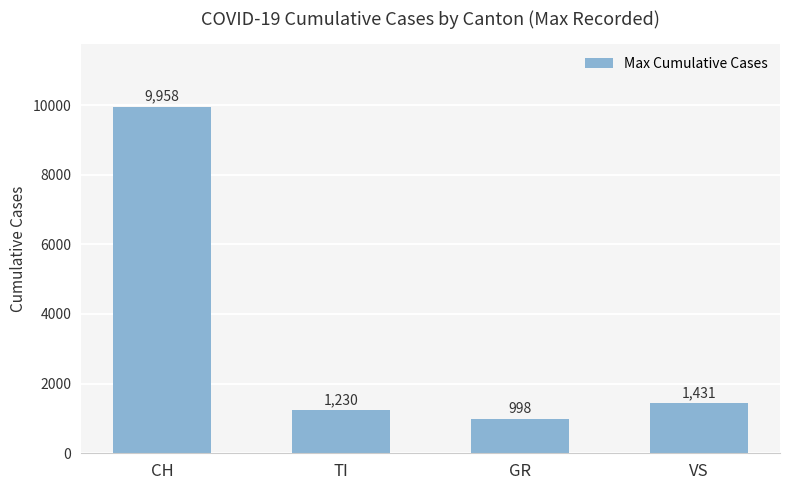

What is the difference between the maximum and minimum values?

8960